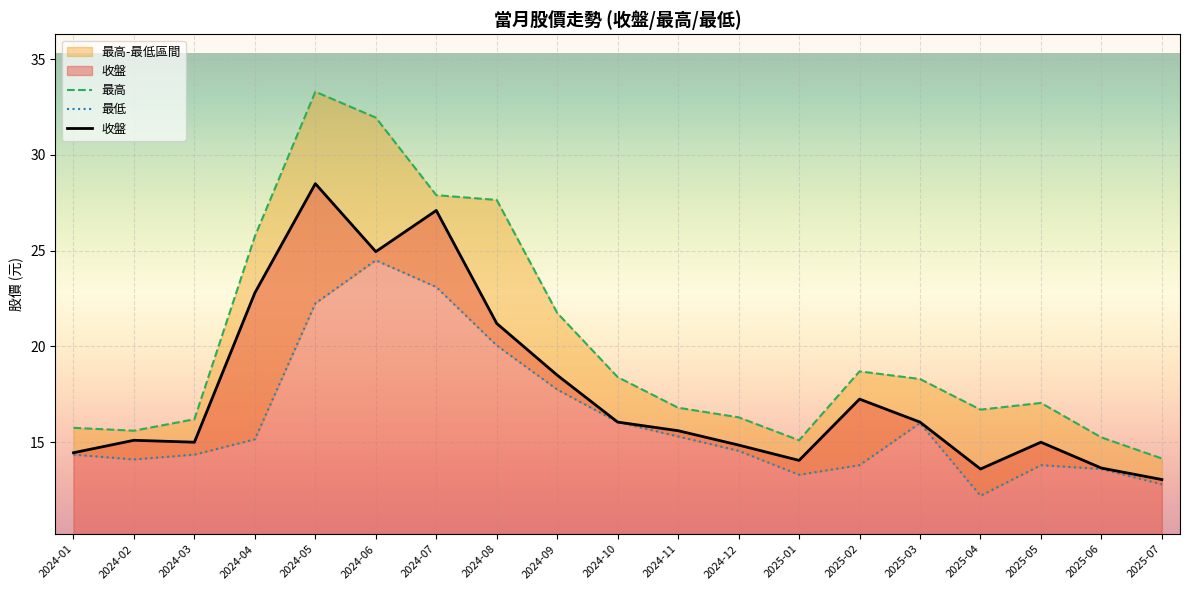

True or false: 收盤 and 最高 cross at least once.

False